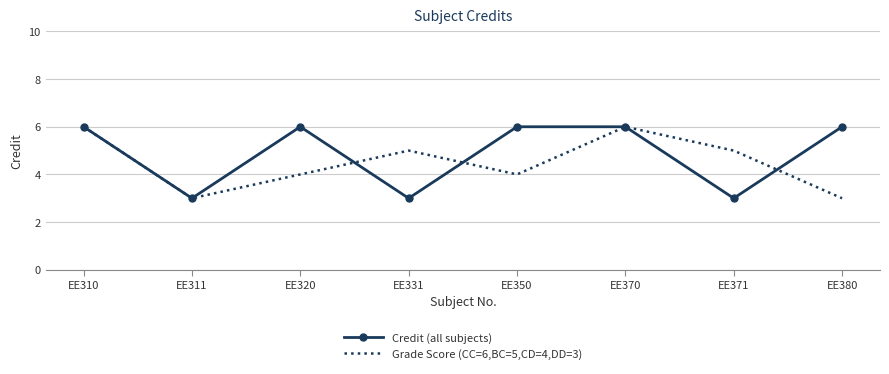

At which category does Grade Score (CC=6,BC=5,CD=4,DD=3) reach its first local peak?

EE331